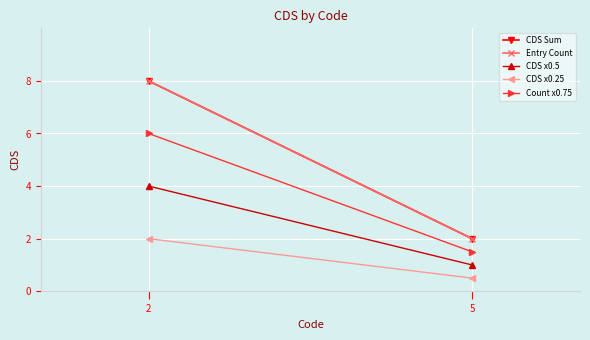

How many values in the CDS x0.25 series are below 2?

1